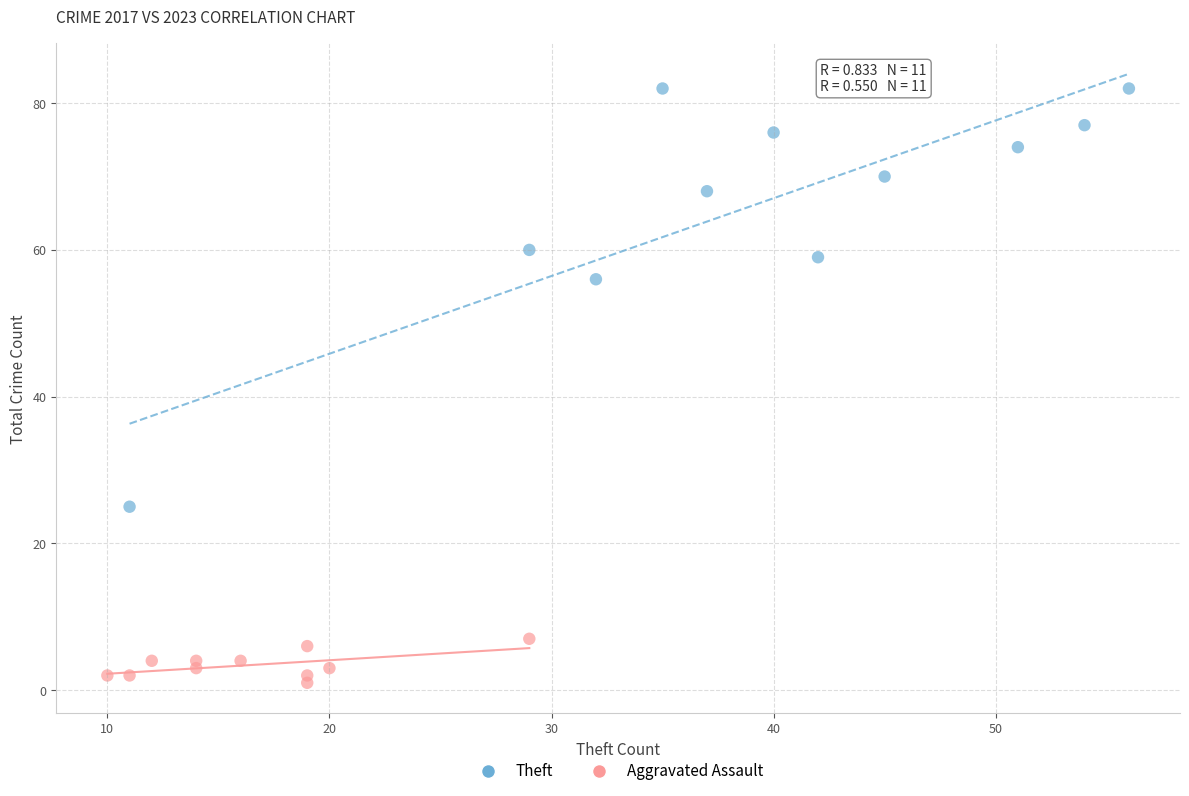

Which series reaches the maximum Y coordinate?

Theft